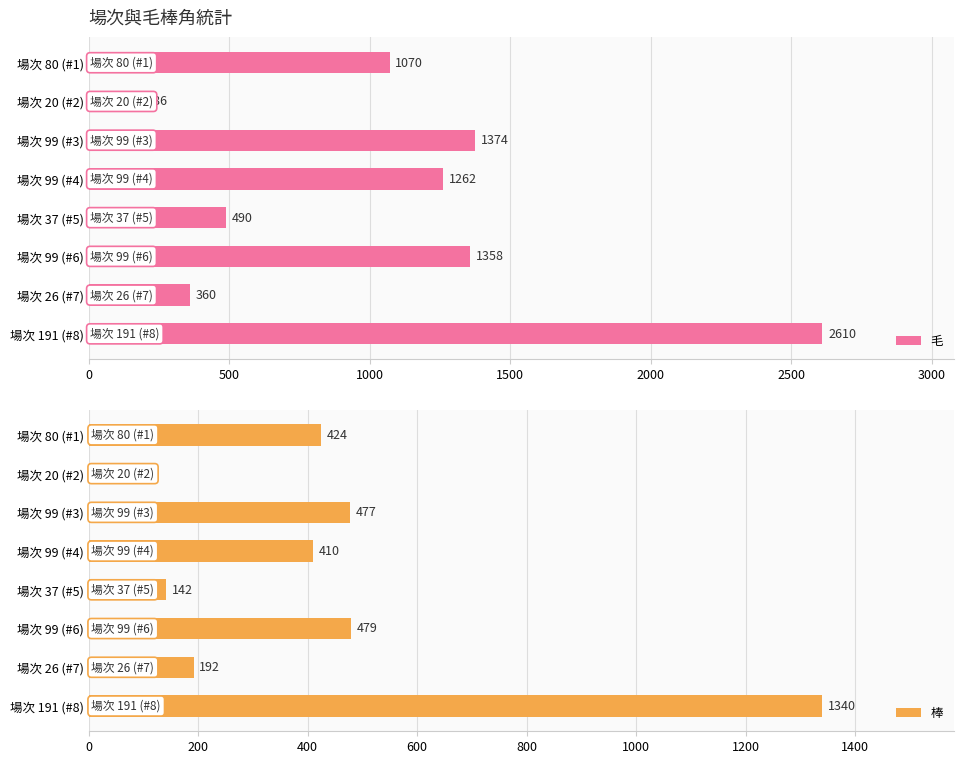

What is the value of the 棒 bar at the 3rd from the left?

477